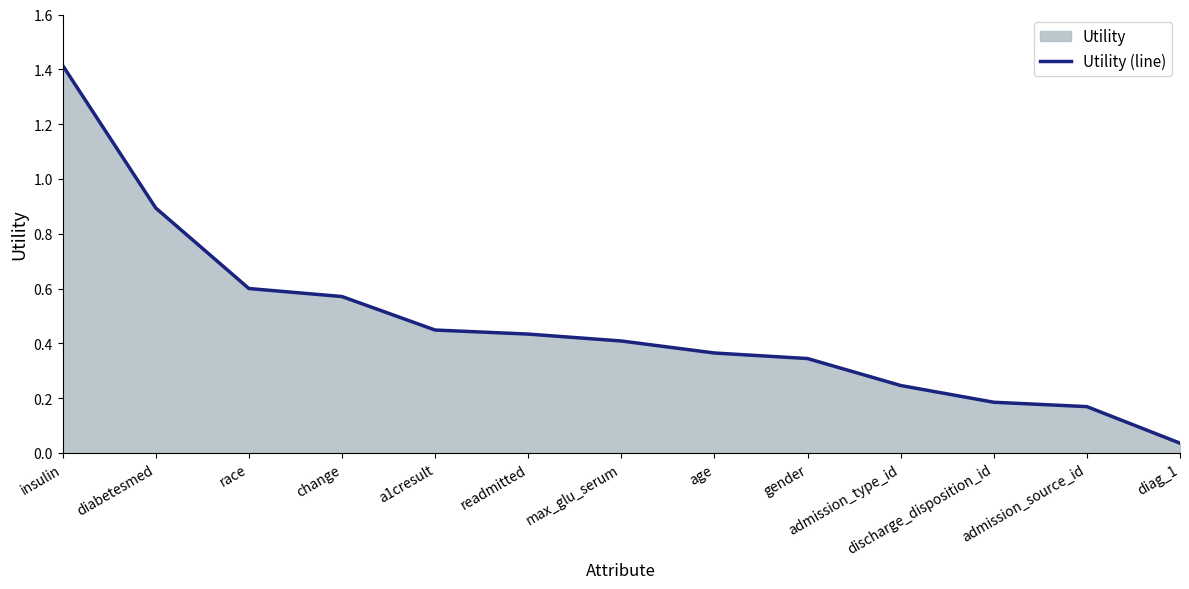

Rank the categories by value from highest to lowest.

insulin, diabetesmed, race, change, a1cresult, readmitted, max_glu_serum, age, gender, admission_type_id, discharge_disposition_id, admission_source_id, diag_1